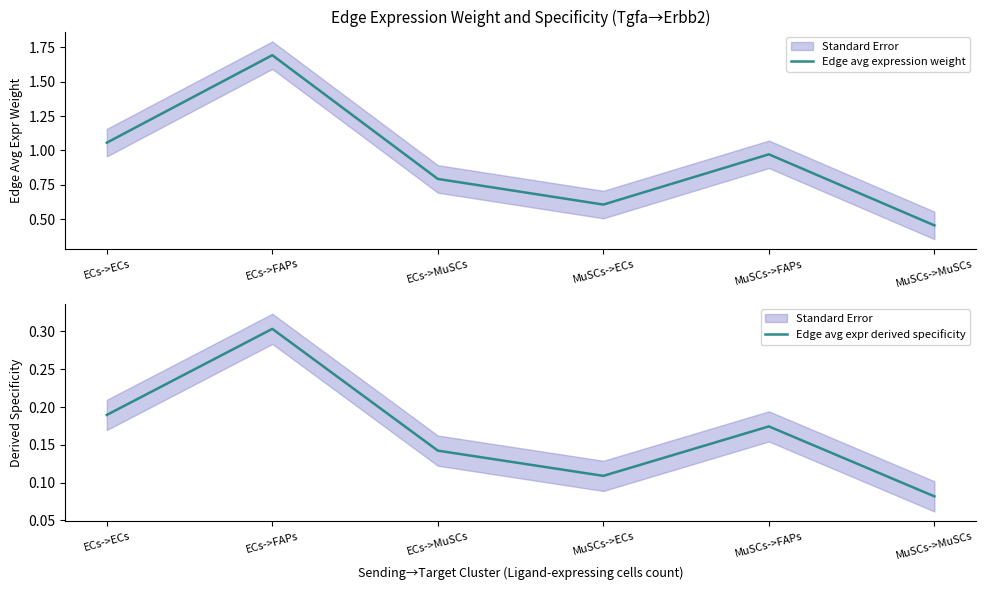

True or false: Edge avg expr derived specificity has a value of 0.2 at ECs->ECs.

True